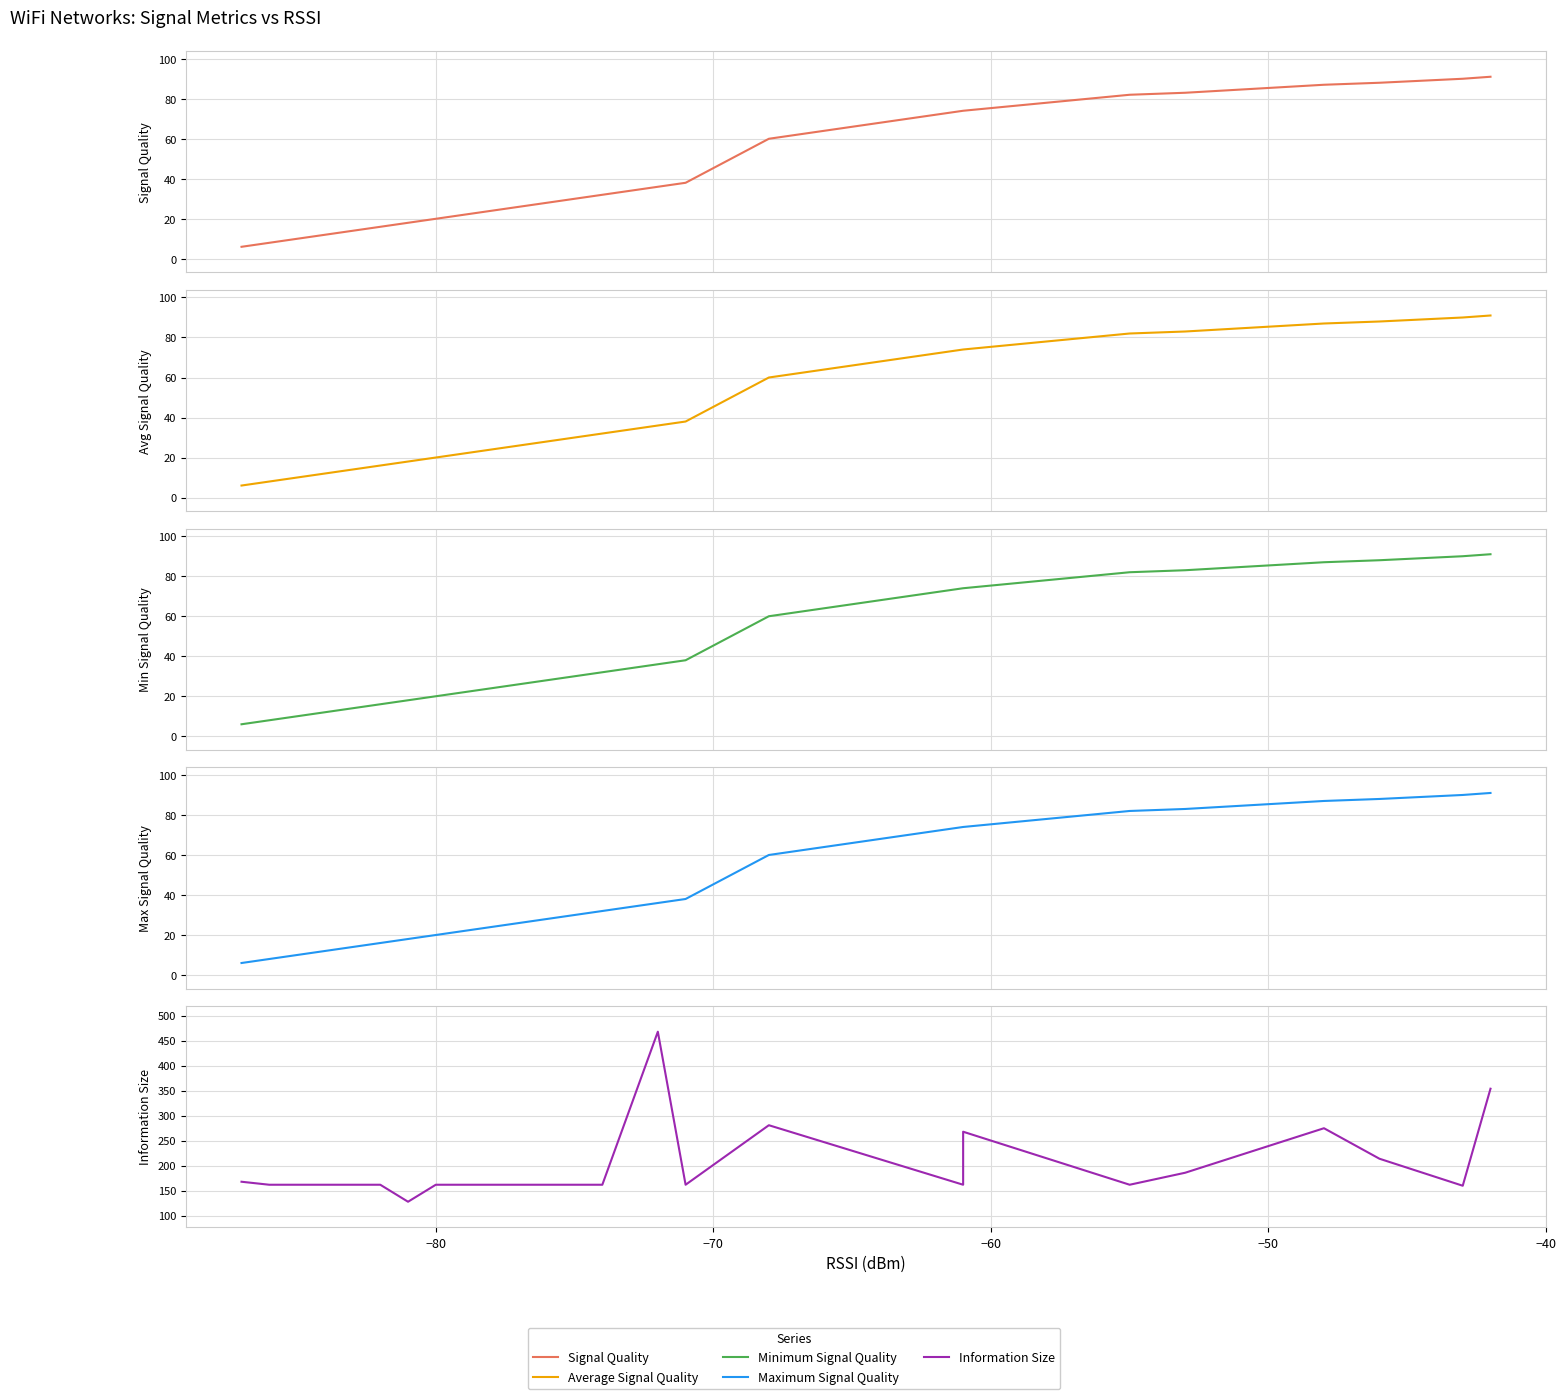

True or false: Signal Quality and Average Signal Quality intersect in this chart.

False